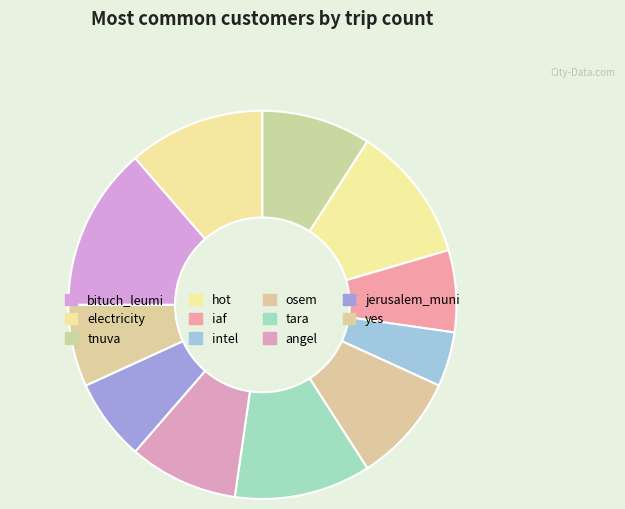

Count the number of slices in the pie.

11